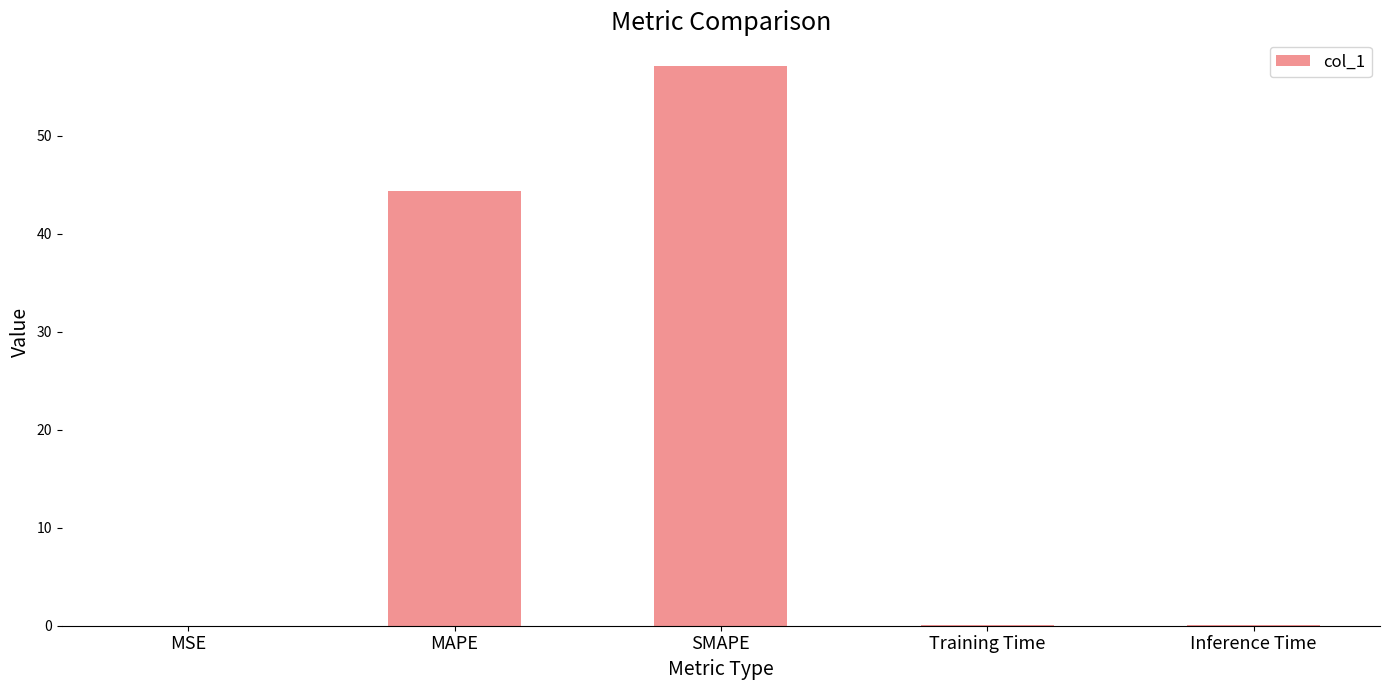

How many data points does each series have?

5